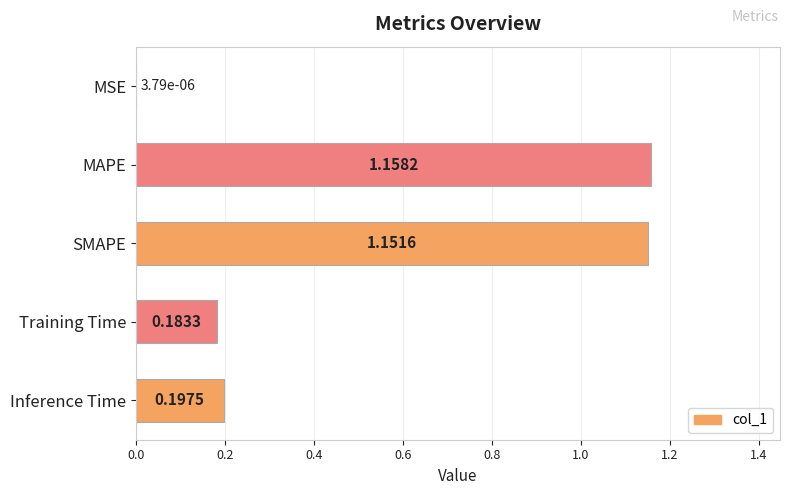

Between MSE and Training Time, which is larger?

Training Time